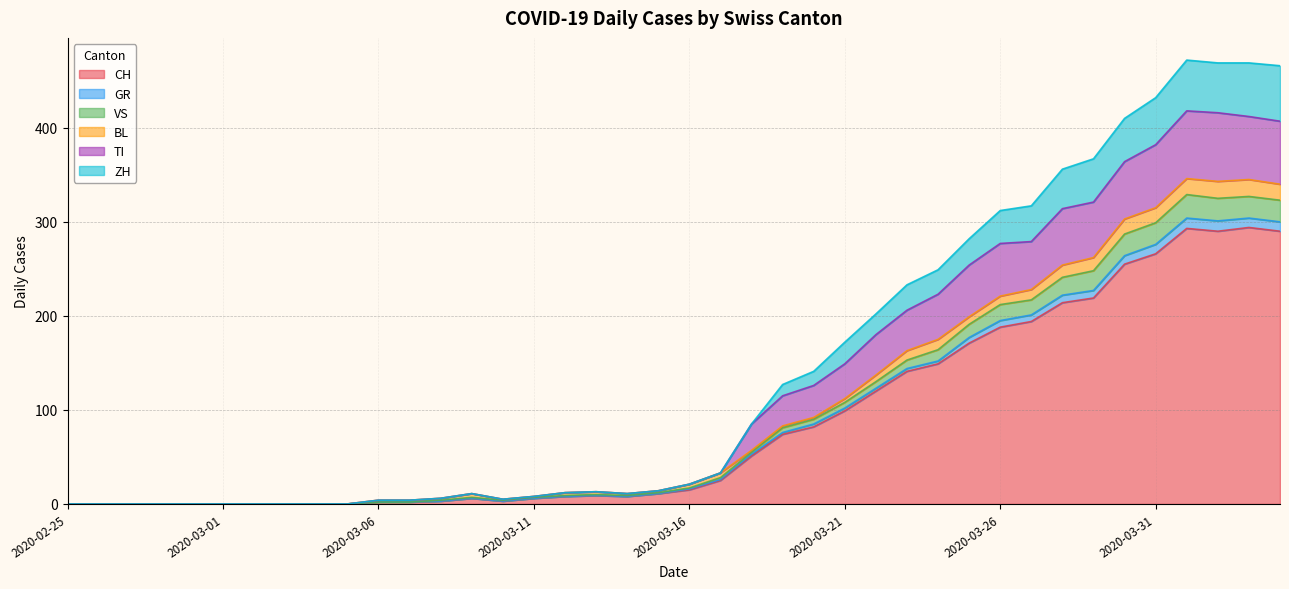

What is the maximum value for CH?

294